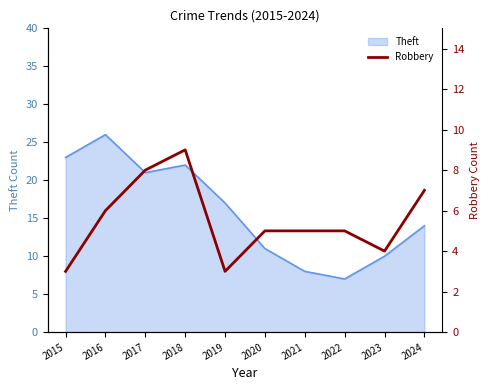

Reading left to right, what are all the values shown in this chart?

2015=3	2016=6	2017=8	2018=9	2019=3	2020=5	2021=5	2022=5	2023=4	2024=7